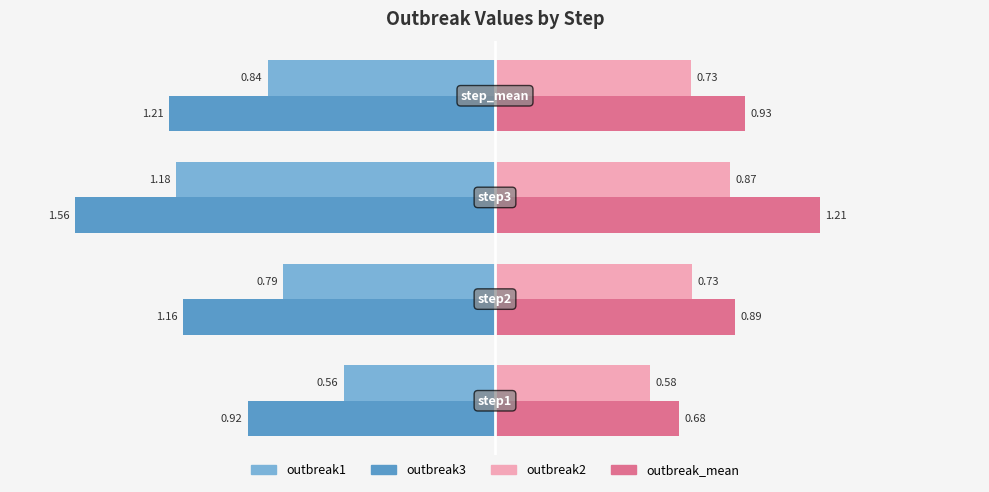

At how many categories does at least one series exceed -1?

4